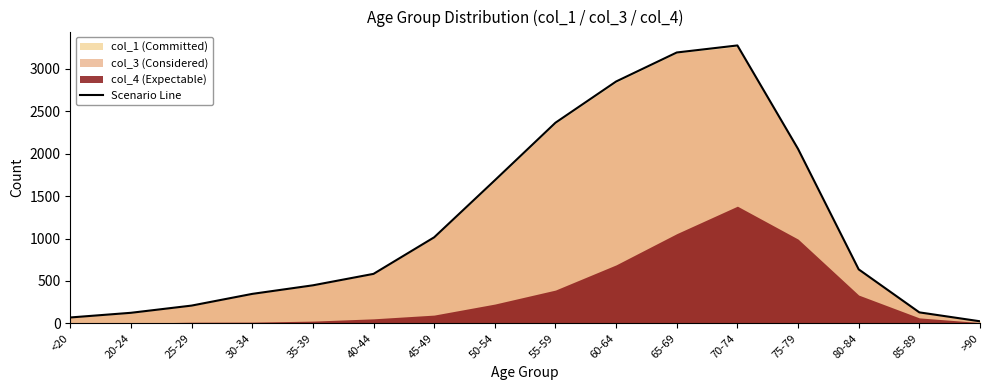

Where is the data nearest to the value 1650?

50-54